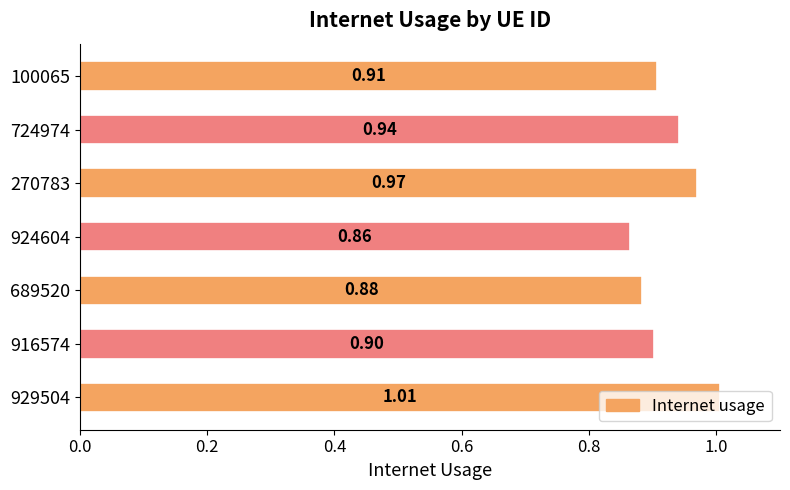

What is the sum of all values?

6.5